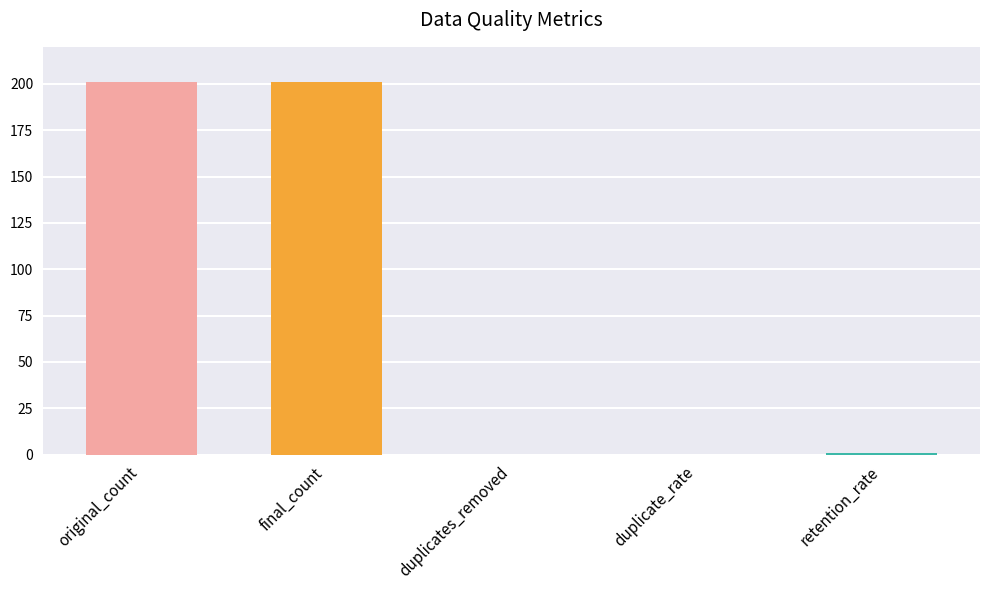

List the labels in order of value, smallest first.

duplicates_removed, duplicate_rate, retention_rate, original_count, final_count